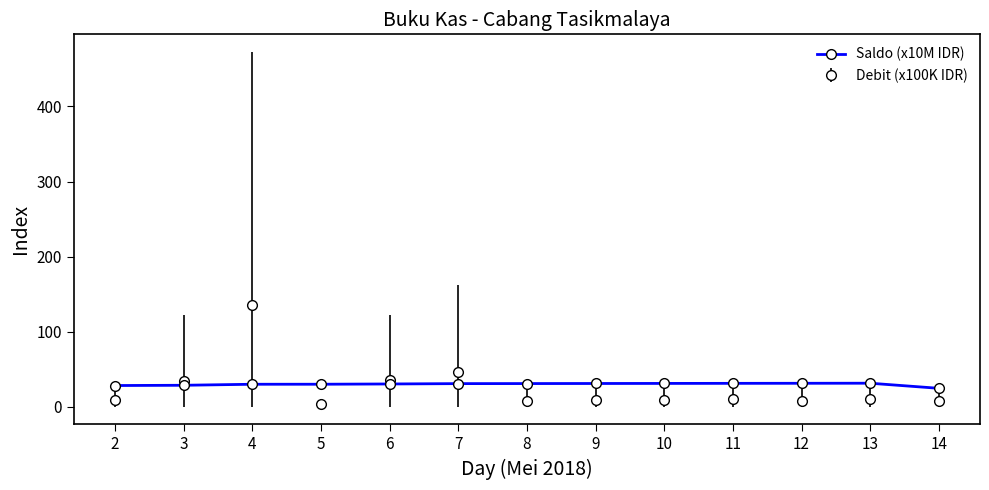

What is the smallest value displayed?

3.0